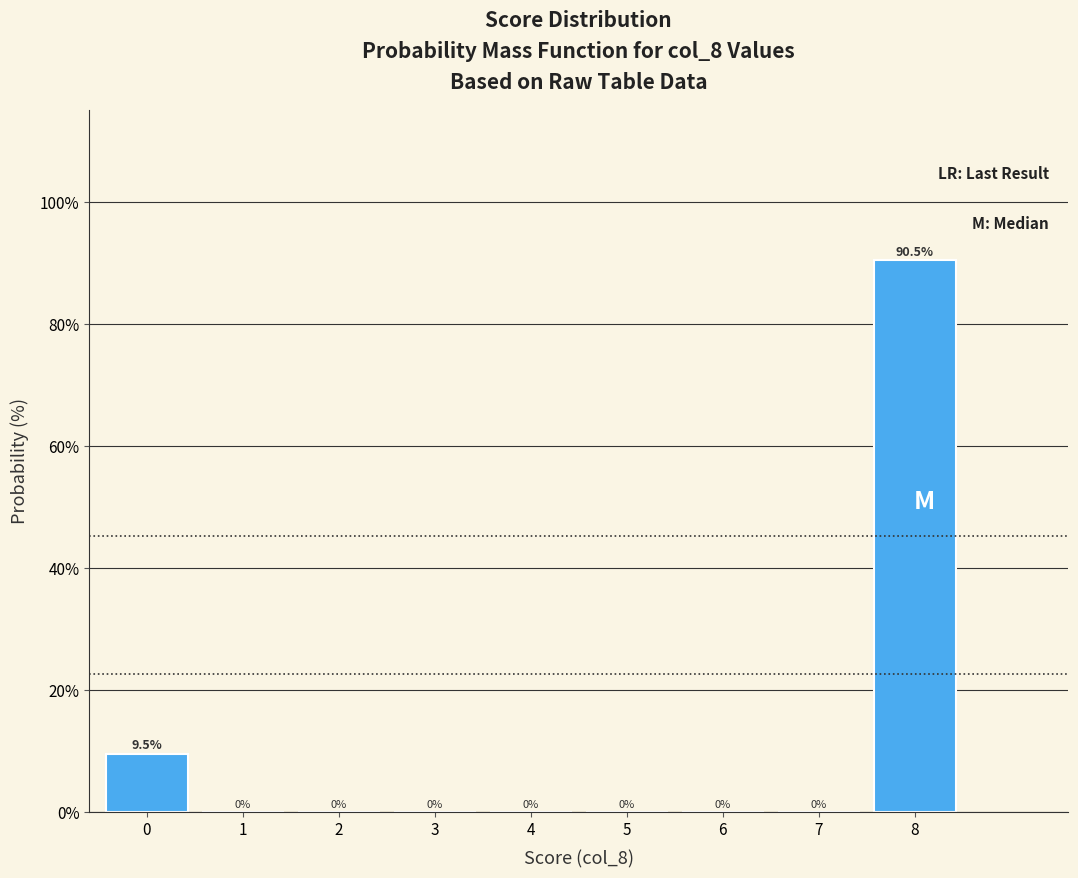

Reading right to left, what are all the values shown in this chart?

8=90.5	7=0.0	6=0.0	5=0.0	4=0.0	3=0.0	2=0.0	1=0.0	0=9.5